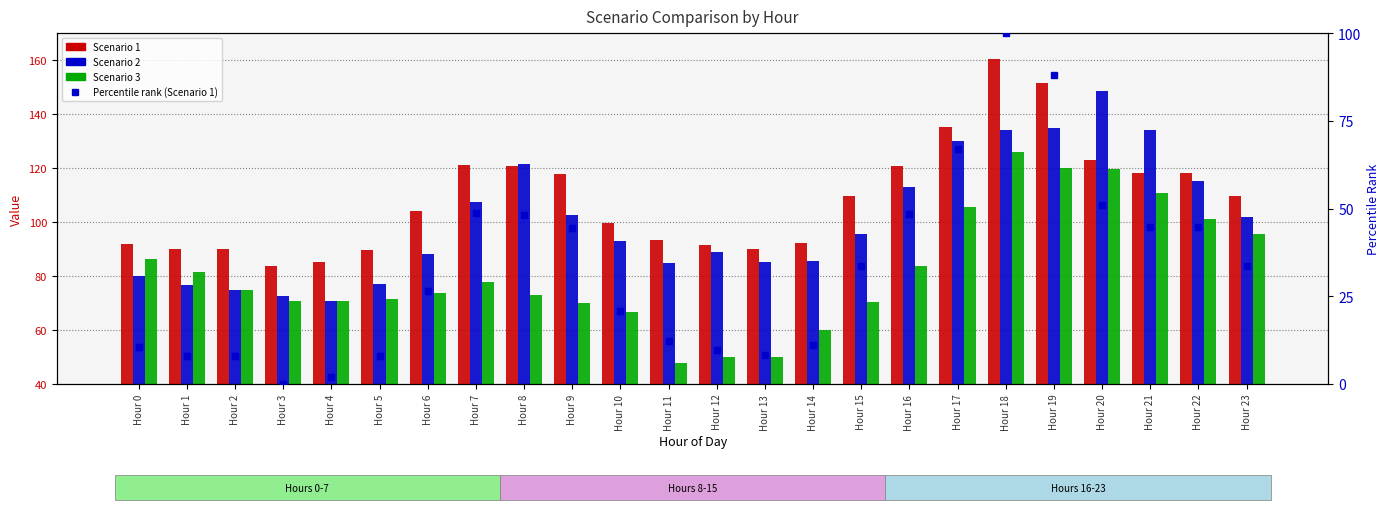

List the series in order of their peak value, highest first.

Scenario 1, Scenario 2, Scenario 3, Percentile rank (Scenario 1)